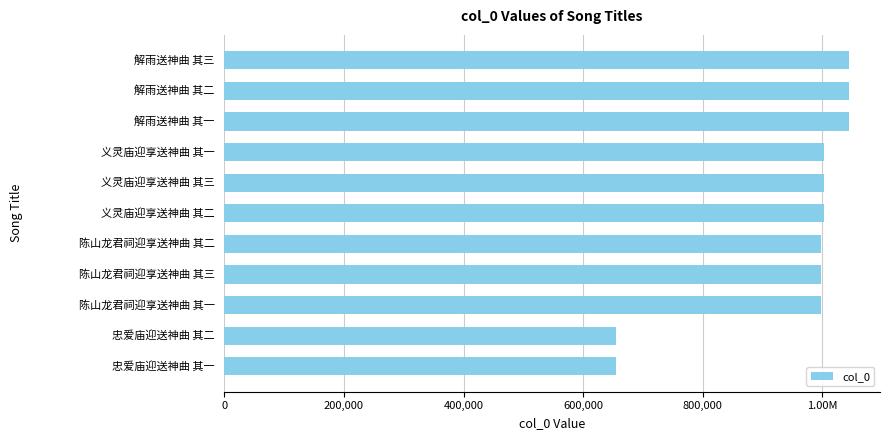

Does the chart contain stacked bars?

No